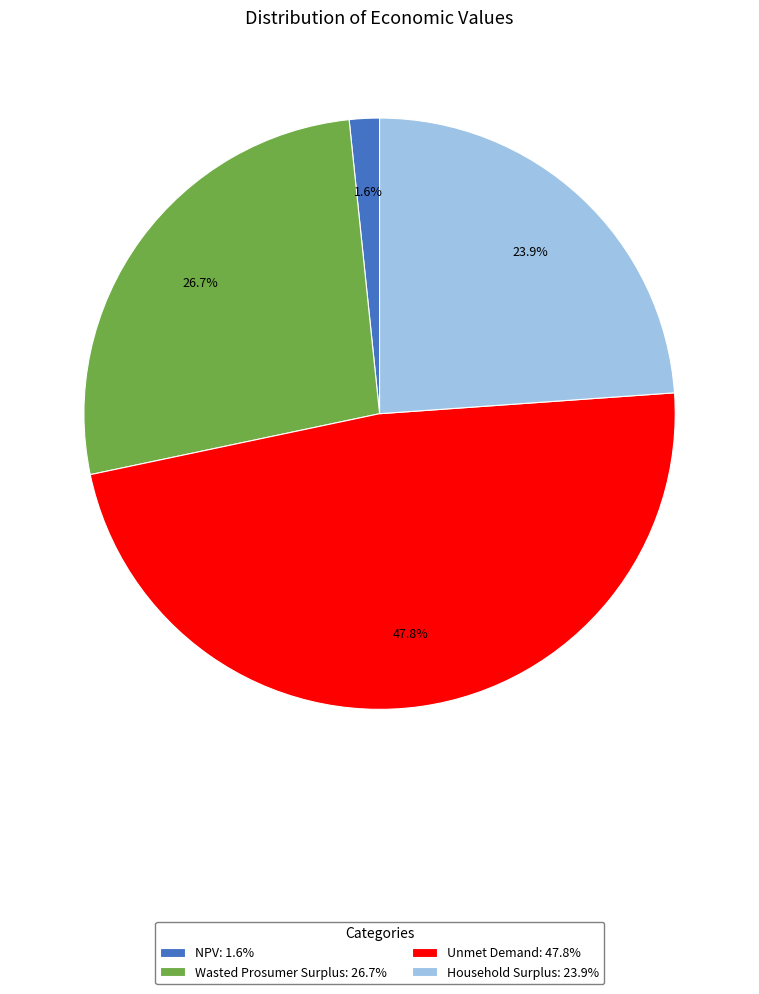

Which has a higher value, Unmet Demand or Household Surplus?

Unmet Demand